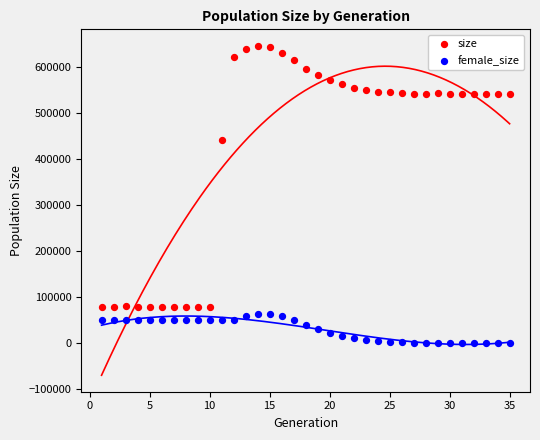

What are all the series names shown in the legend?

size, female_size